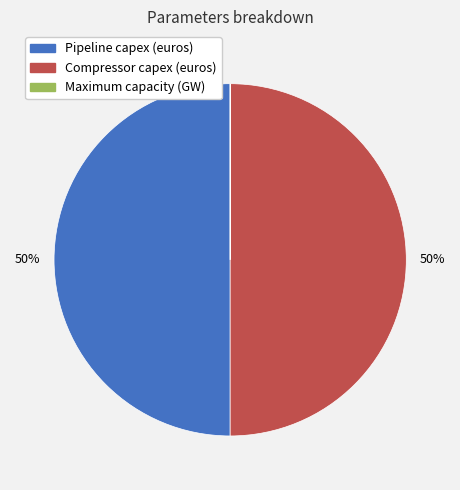

To the nearest percent, what is the difference between the largest and smallest slice percentages?

50%